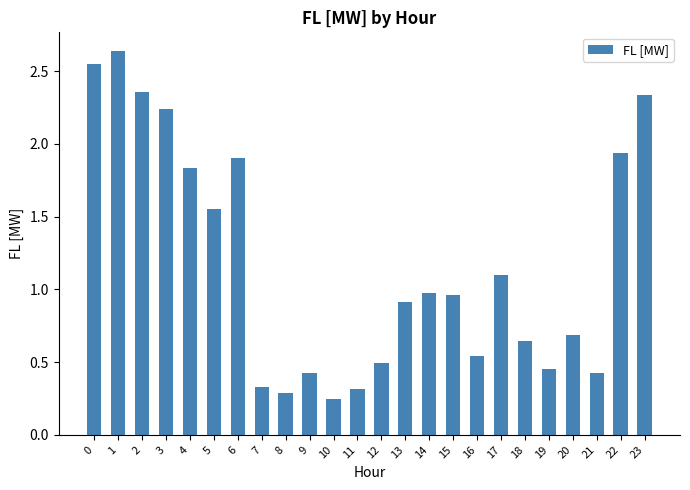

At which category does the chart reach its minimum across all series?

10